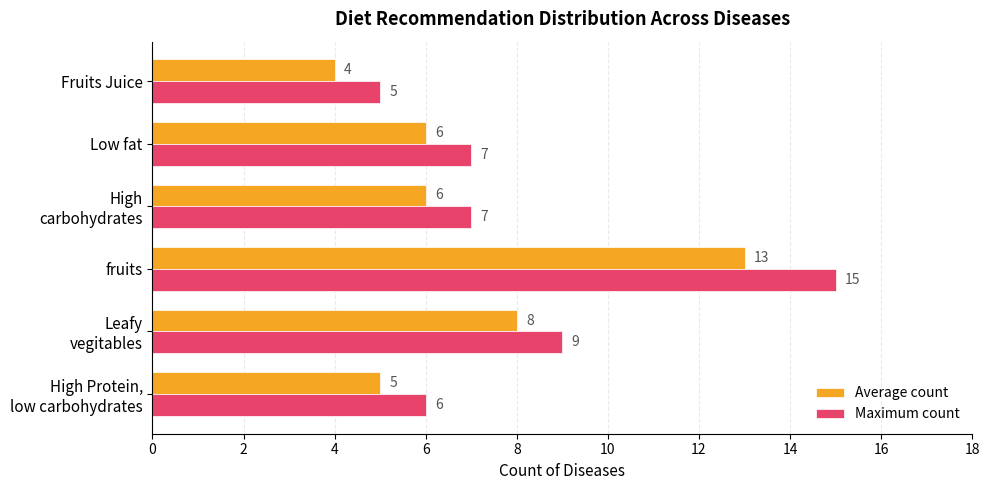

True or false: Average count has a value of 18 at fruits.

False